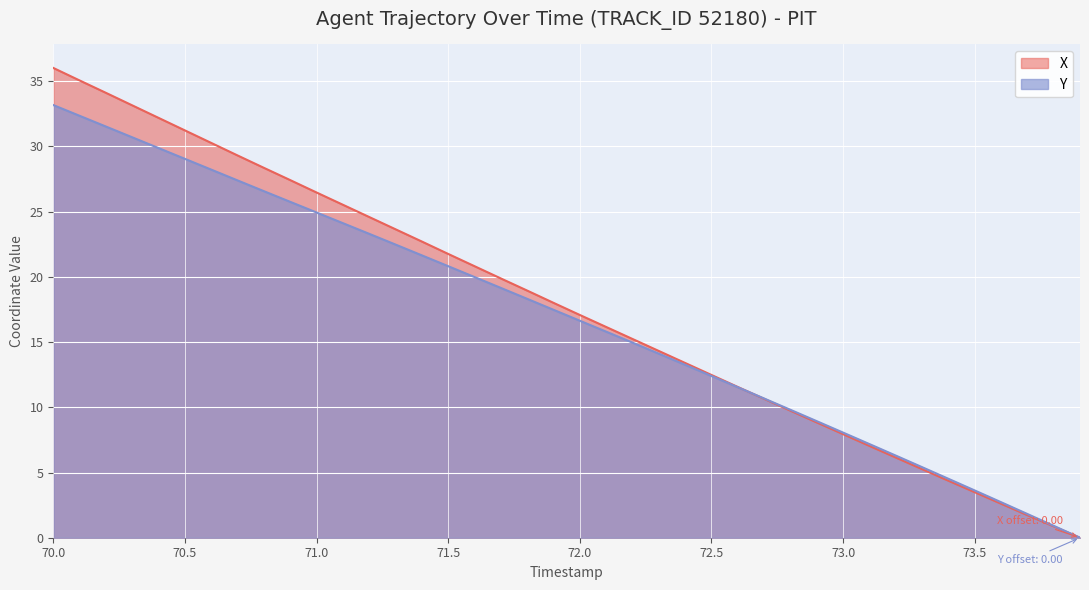

How many values in X are above zero?

39